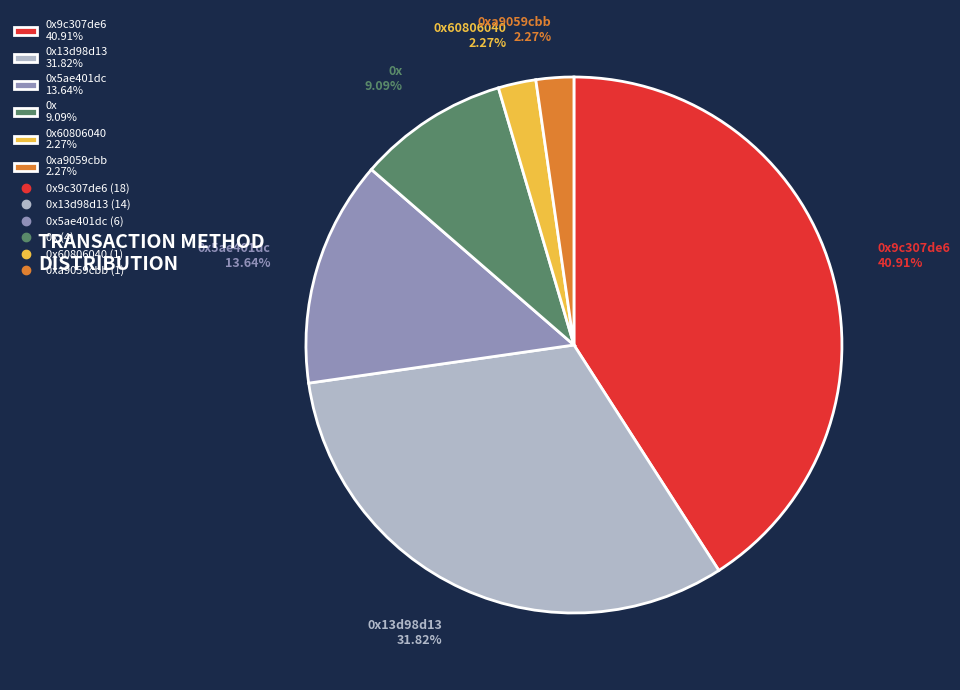

Do 0xa9059cbb 2.27% and 0x60806040 2.27% together represent more than half of the pie?

No